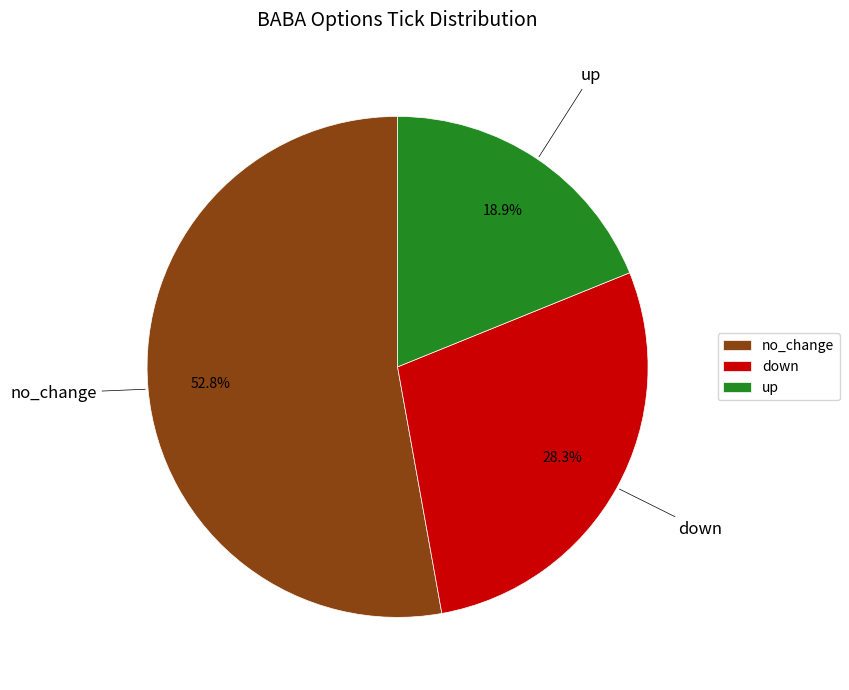

What is the largest slice in the pie chart?

no_change